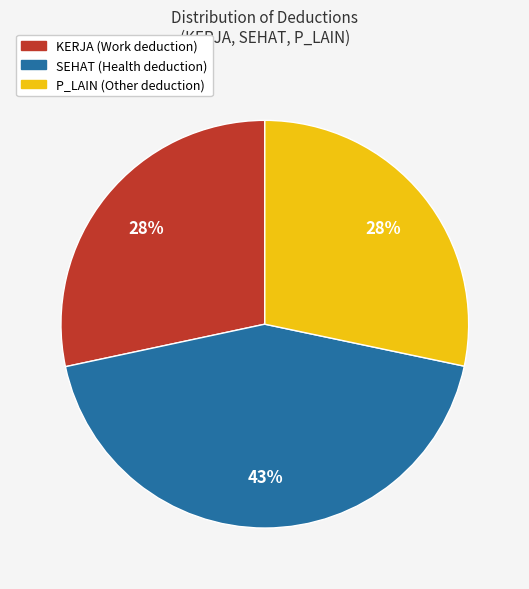

The KERJA slice represents 28% of the pie. True or false?

True